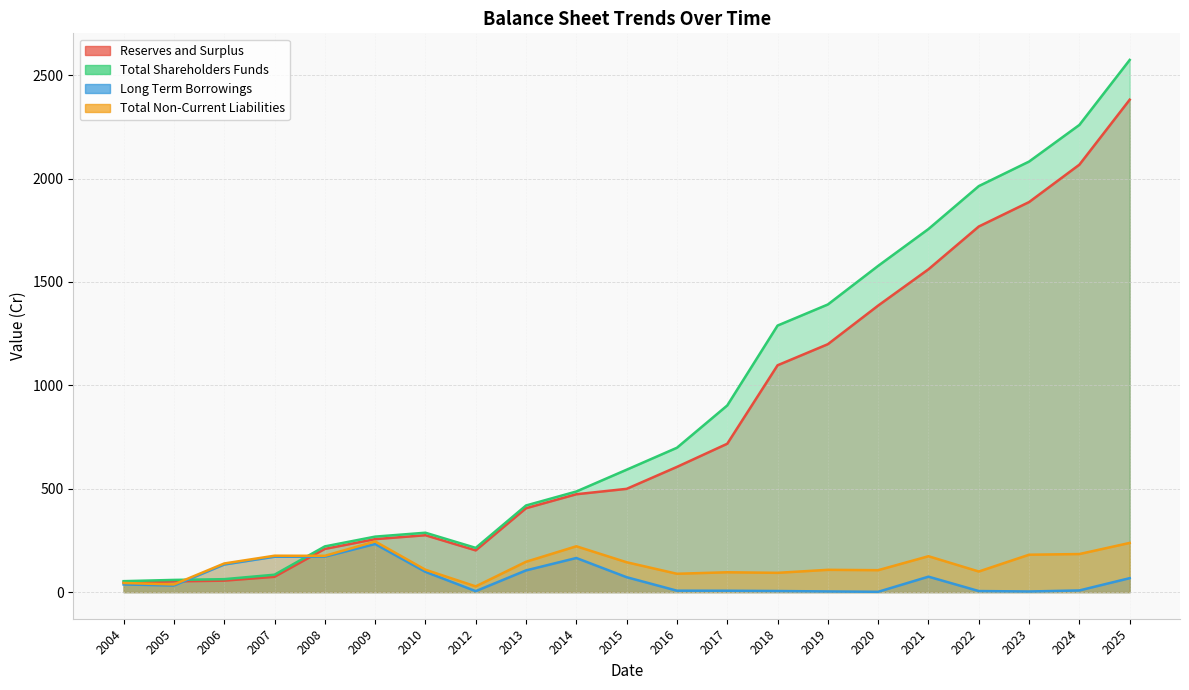

The value of Reserves and Surplus at 2004 is 45.9. True or false?

True